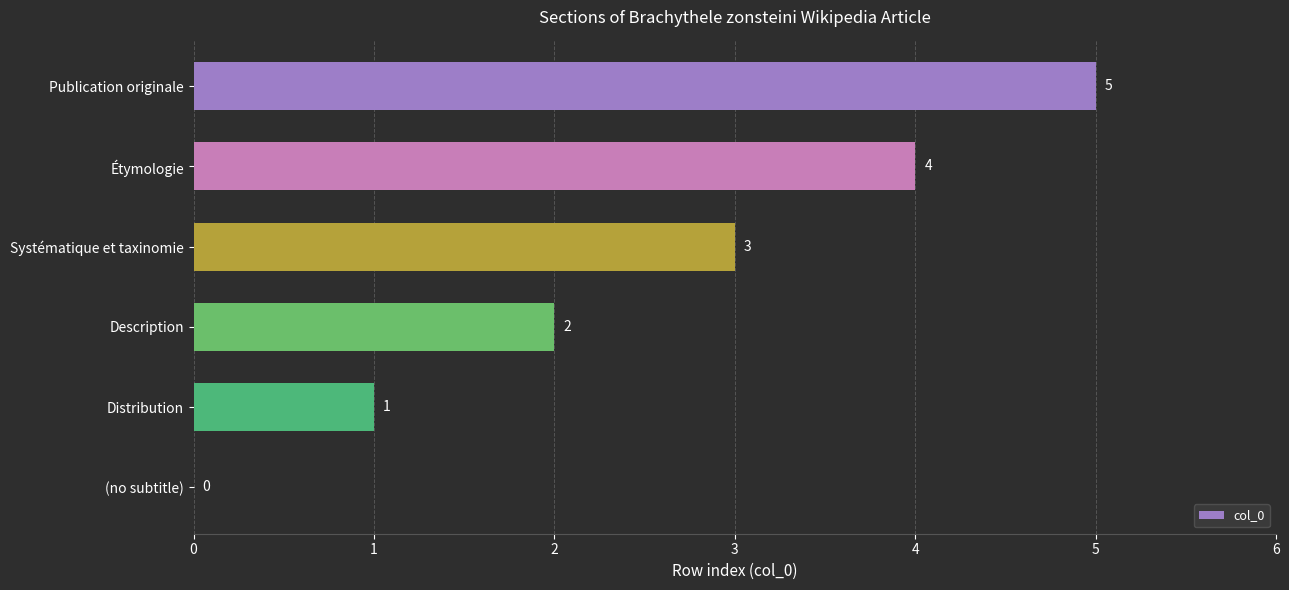

Count the values in the range 1 to 4.

4